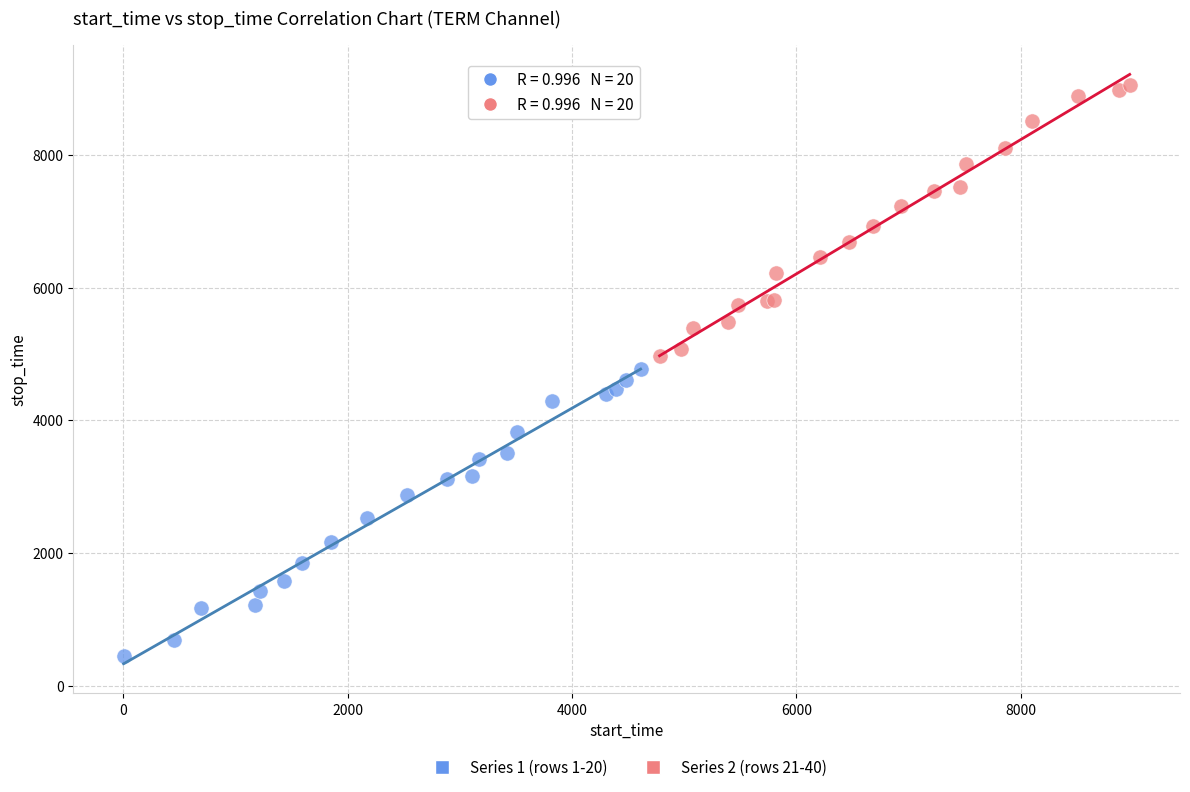

Which series reaches the maximum Y coordinate?

Series 2 (rows 21-40)